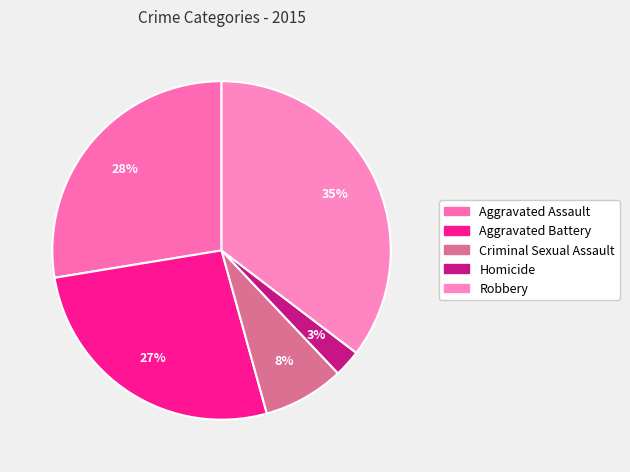

How many segments does this pie chart have?

5